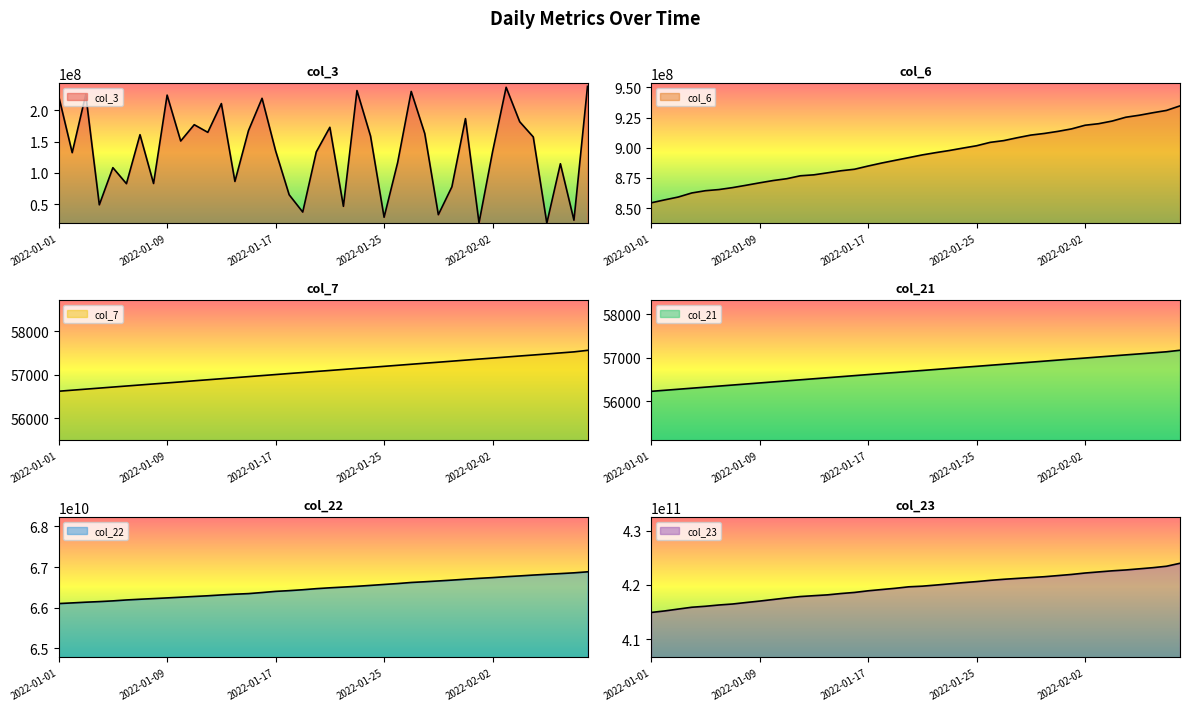

What is the sum of all col_7 values?

2283405